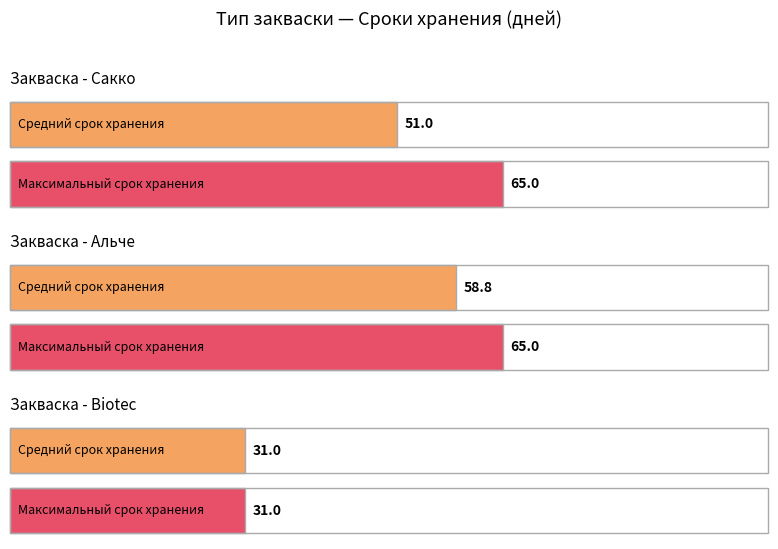

List the labels in order of Средний срок хранения value, smallest first.

Biotec, Сакко, Альче